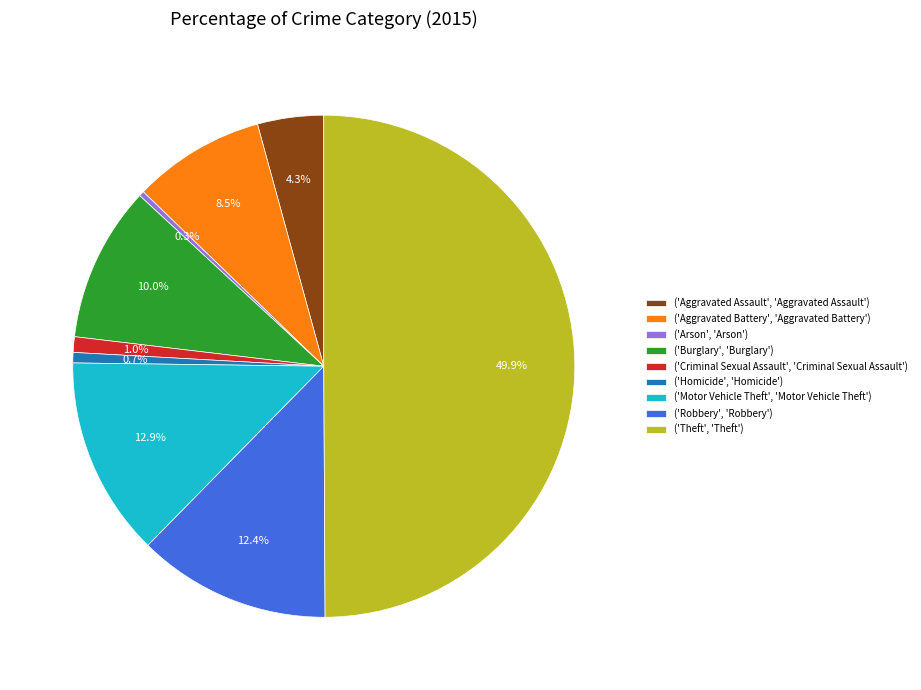

Rank the categories by value from lowest to highest.

('Arson', 'Arson'), ('Homicide', 'Homicide'), ('Criminal Sexual Assault', 'Criminal Sexual Assault'), ('Aggravated Assault', 'Aggravated Assault'), ('Aggravated Battery', 'Aggravated Battery'), ('Burglary', 'Burglary'), ('Robbery', 'Robbery'), ('Motor Vehicle Theft', 'Motor Vehicle Theft'), ('Theft', 'Theft')